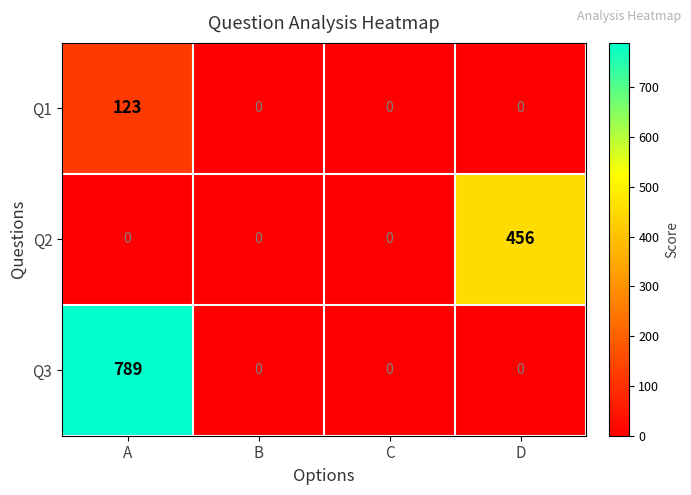

What is the average value of the Q2 series?

114